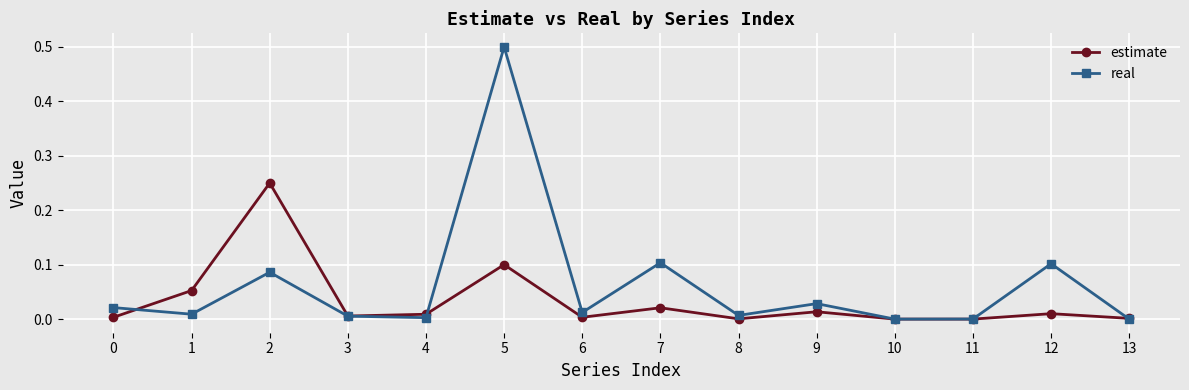

Which series has the widest spread of values?

real